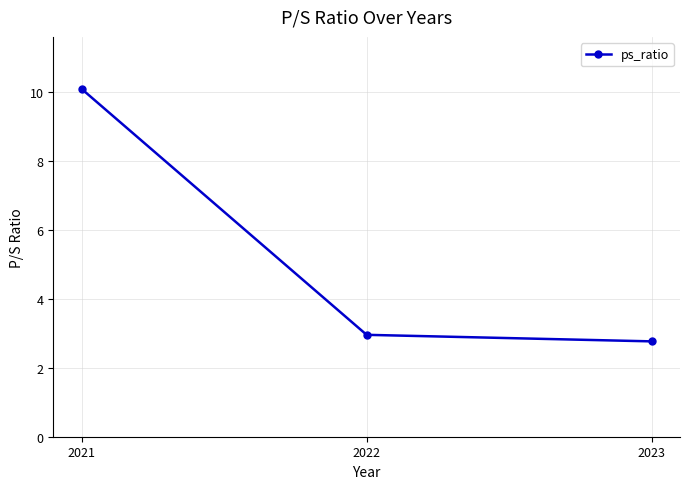

Which category has the highest value across all series?

2021